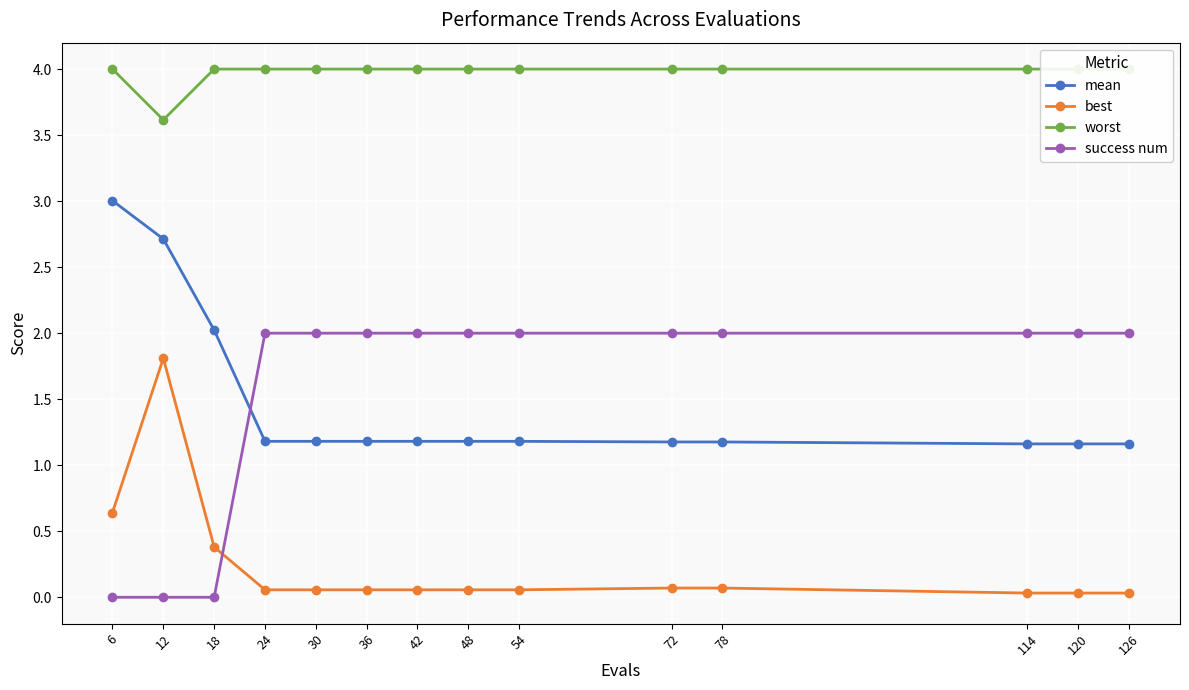

What is the difference between the highest and lowest values at 126?

4.0